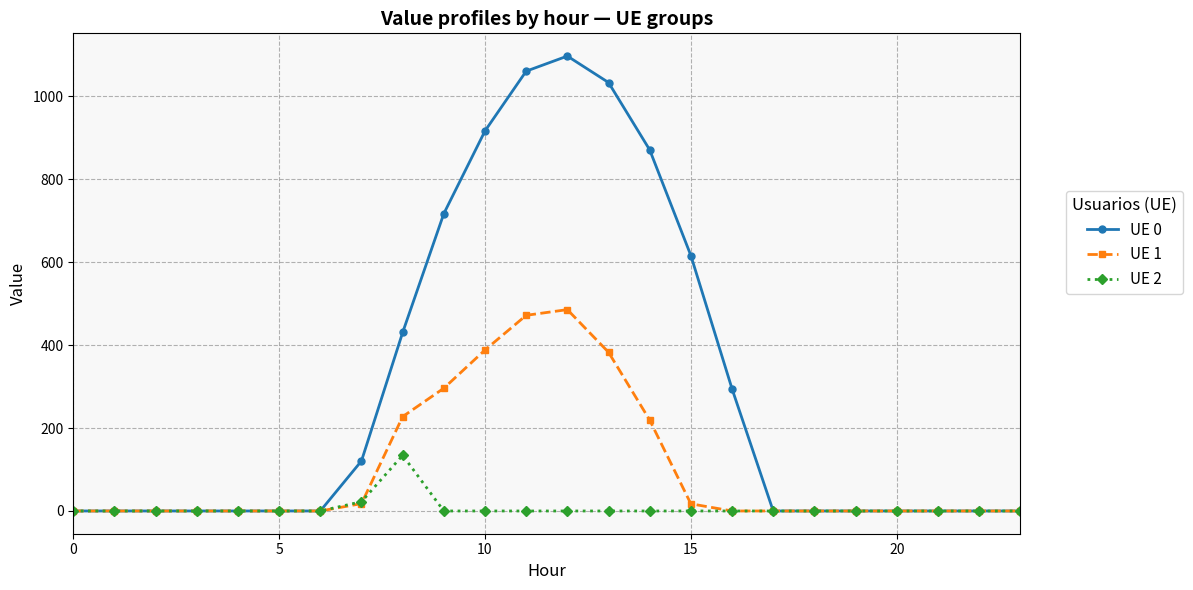

At how many categories does at least one series exceed 857?

5